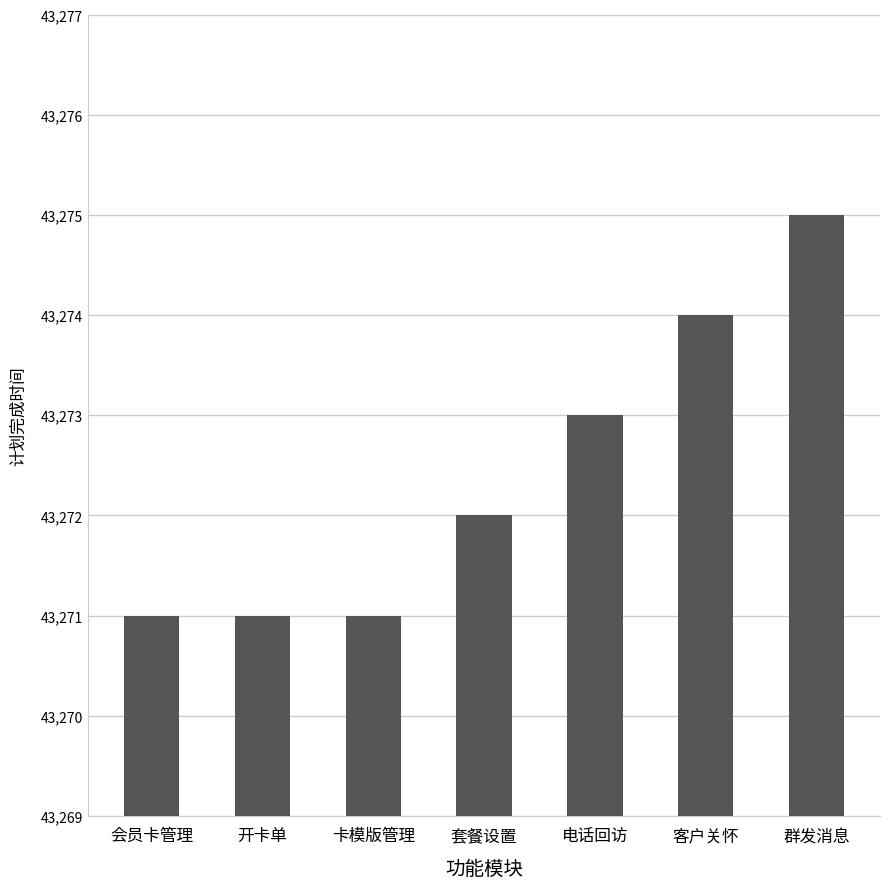

What is the maximum value shown in the chart?

43275